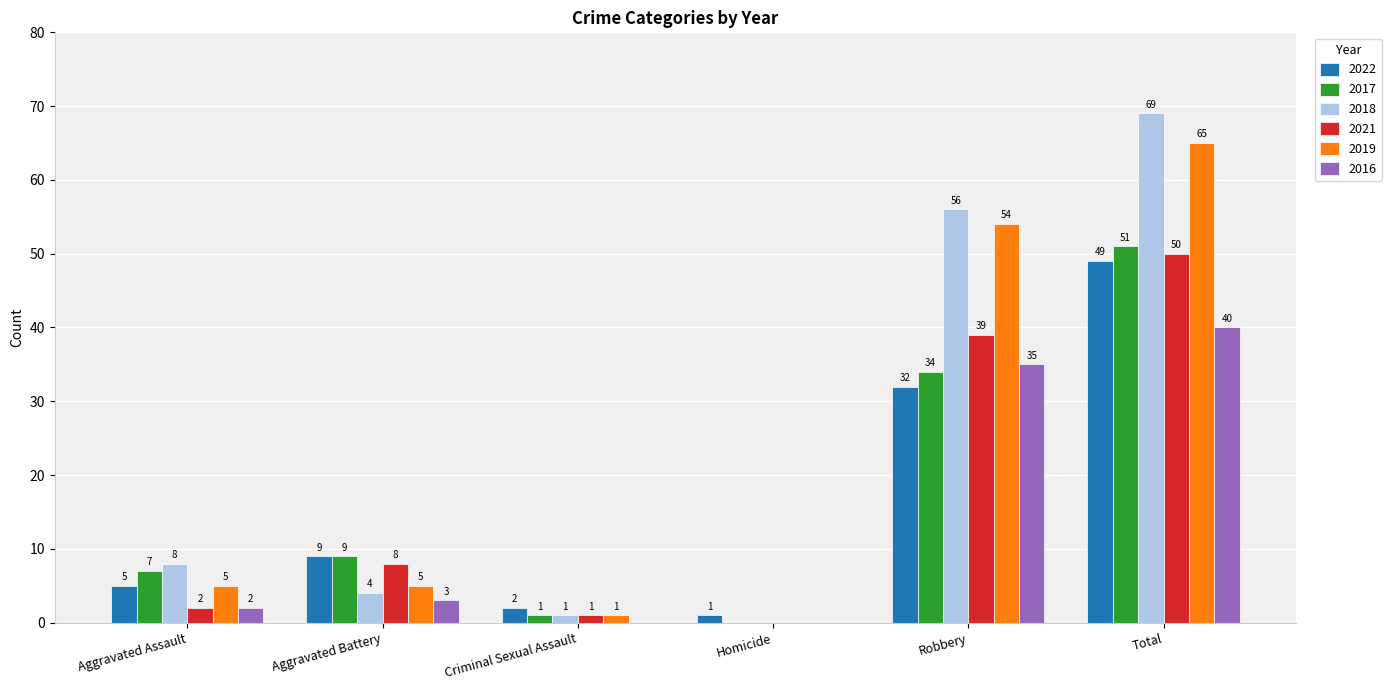

At which label is 2021 closest to 25?

Robbery